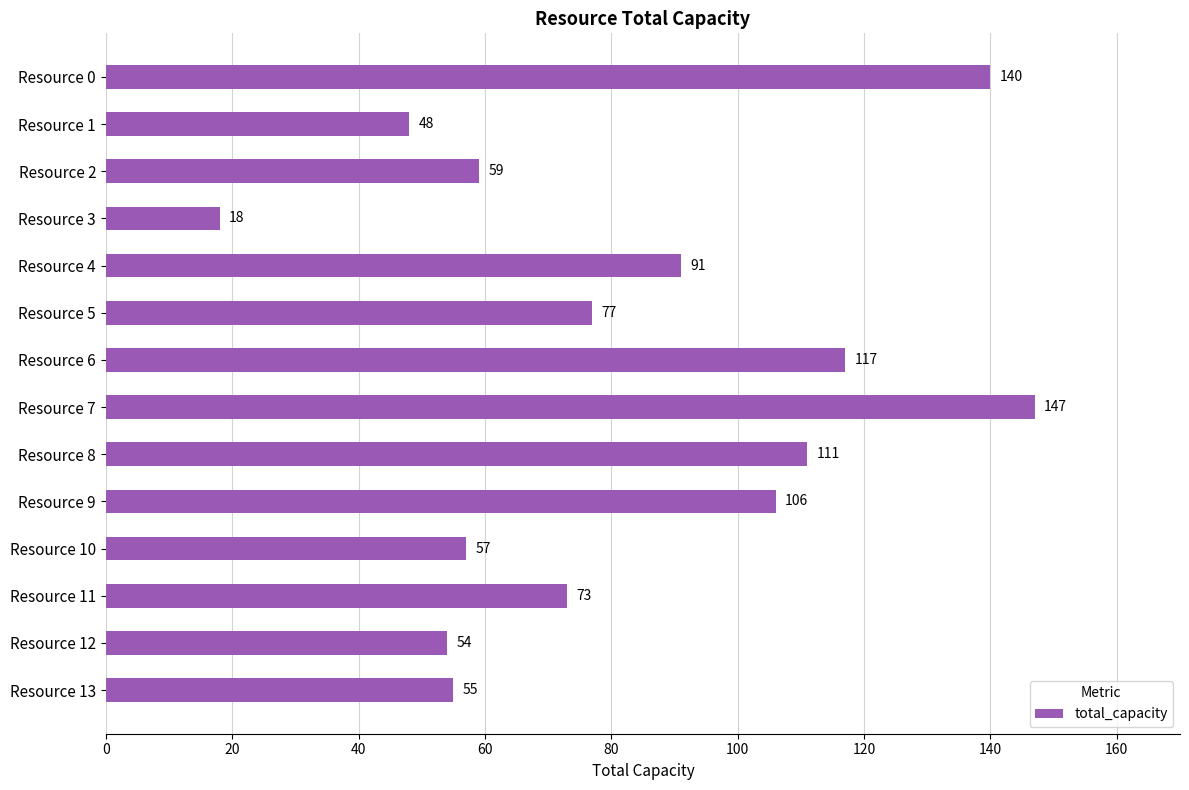

At which category does the chart reach its minimum across all series?

Resource 3